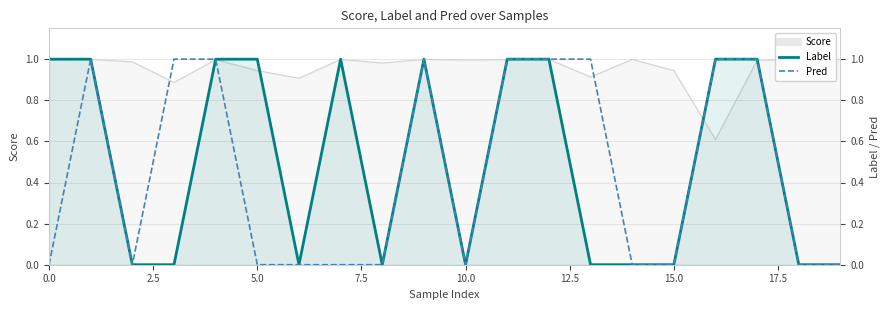

Which series changed the most between 2.5 and 7.5?

label